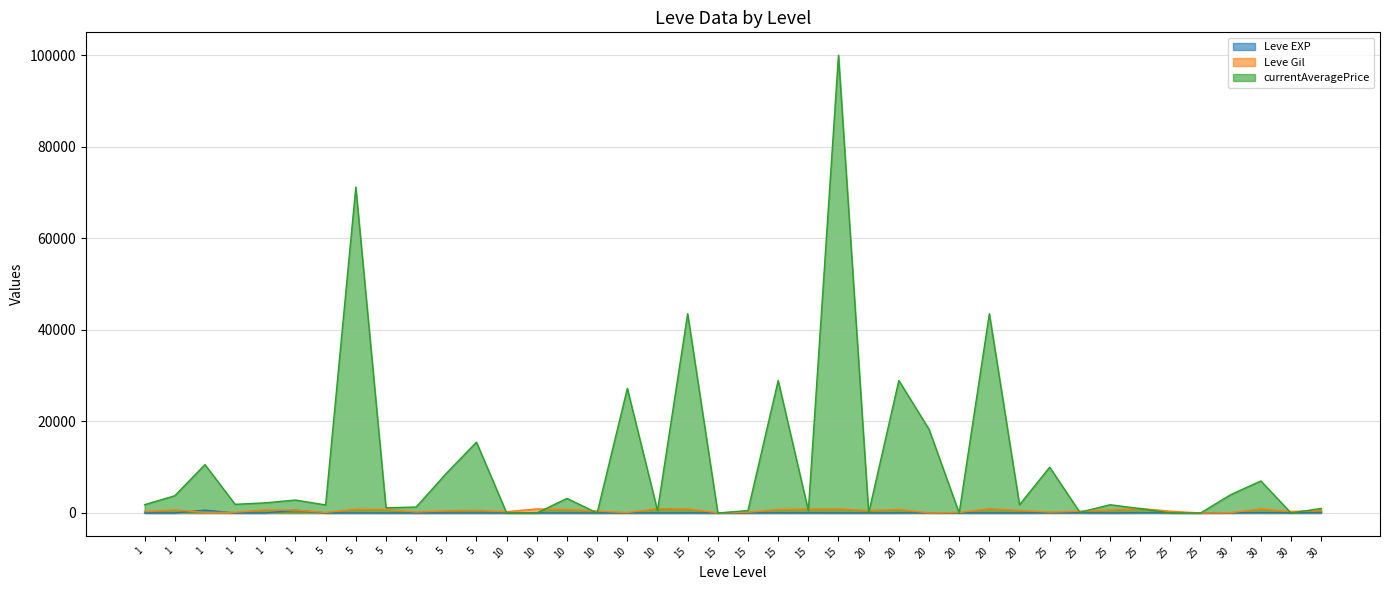

What is the highest value of the currentAveragePrice series?

100013